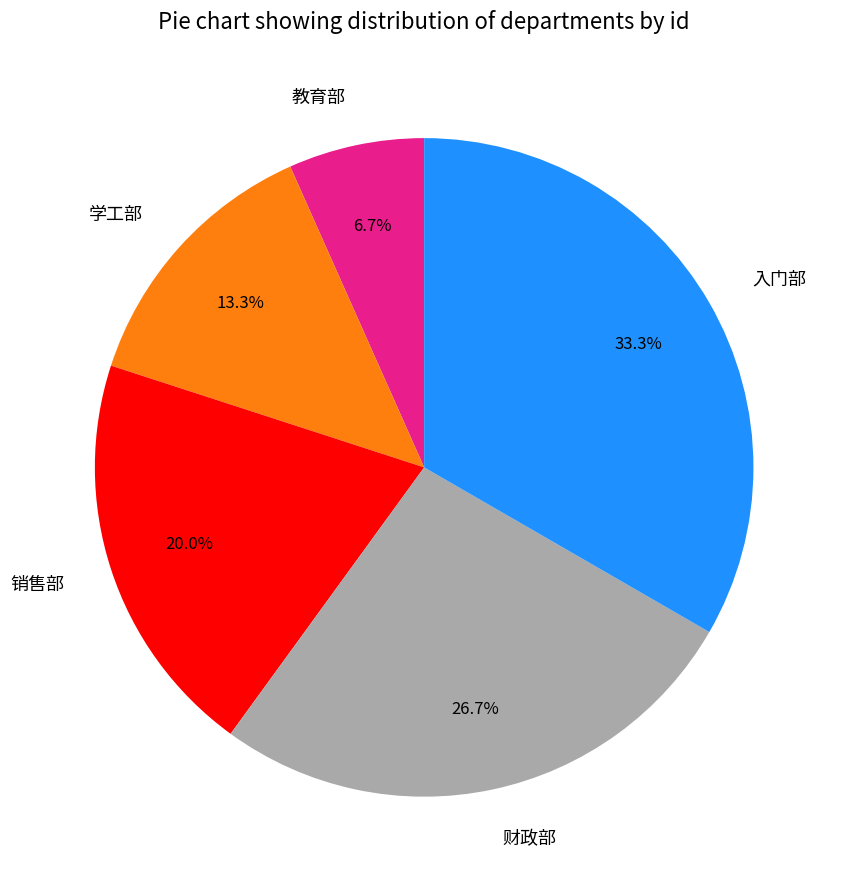

What is the smallest slice in the pie chart?

教育部